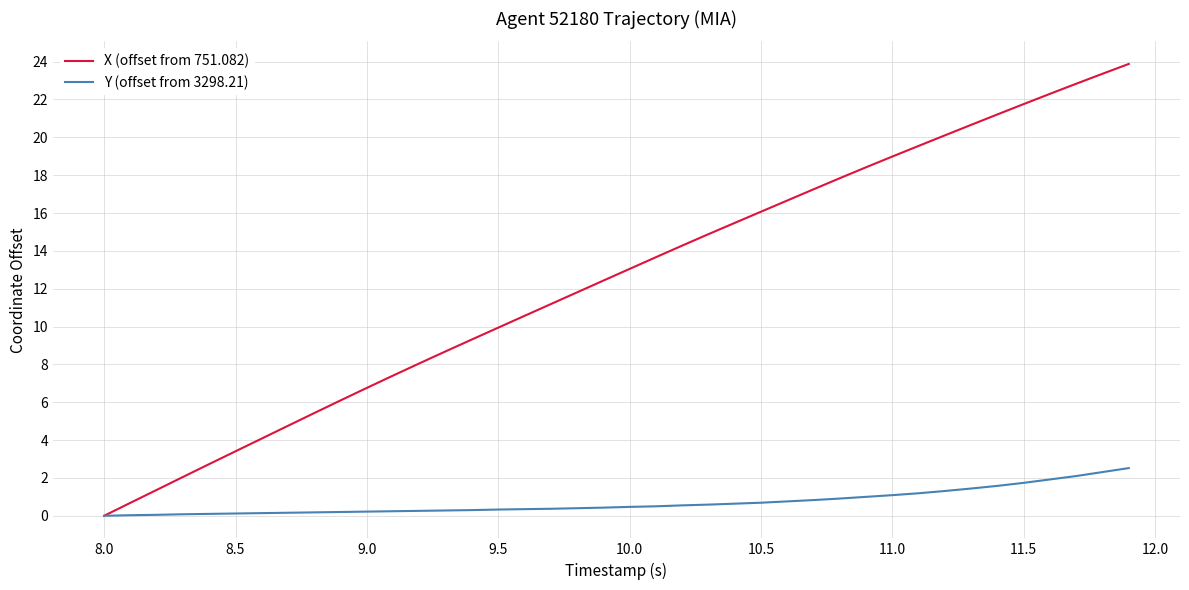

Which series has the largest total across all categories?

X (offset from 751.082)